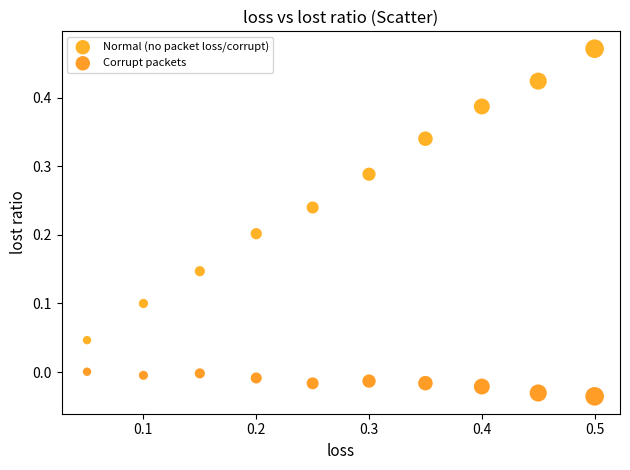

Which series has the widest spread of Y values?

Normal (no packet loss/corrupt)